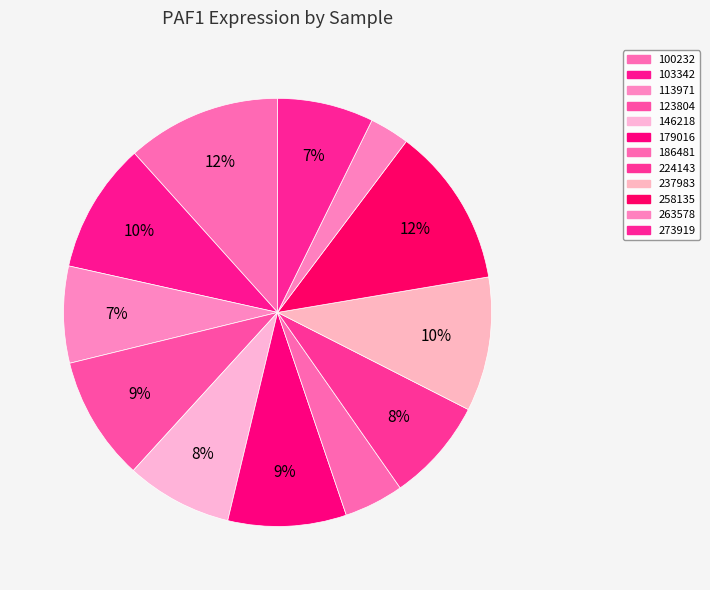

Which has a higher value, 186481 or 113971?

113971